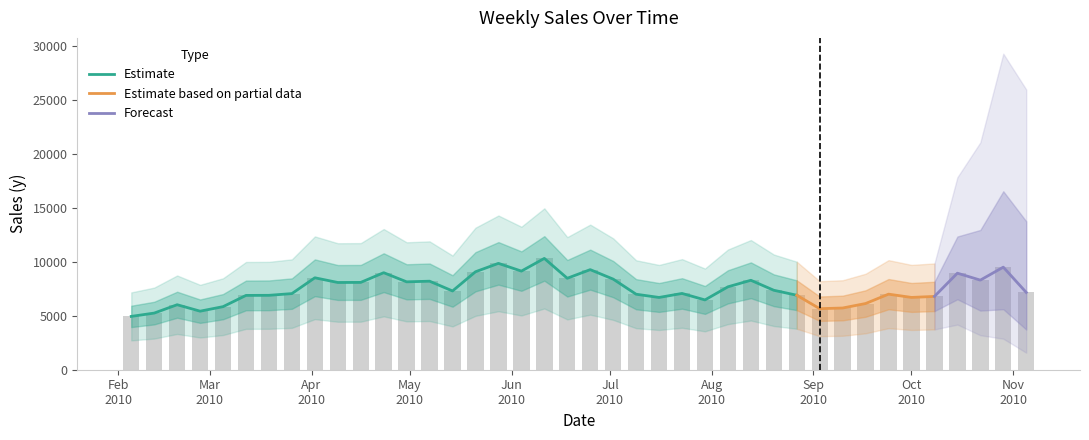

Between 2010-09-10 and 2010-09-17, which is larger?

2010-09-17